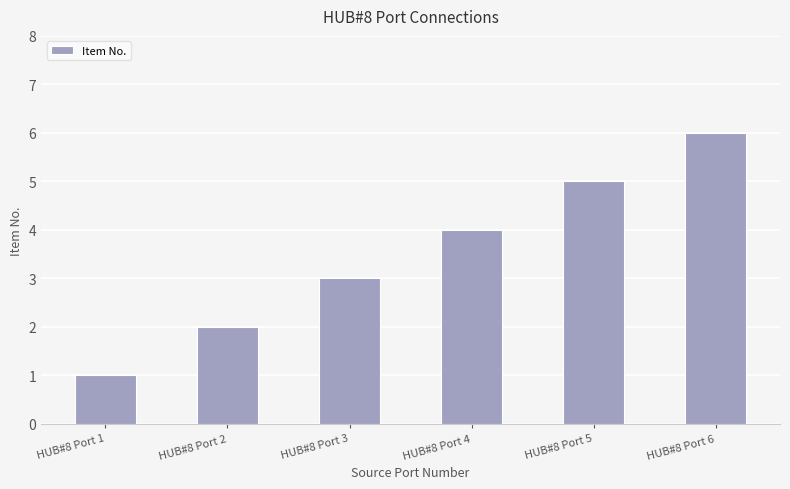

List the labels in order of value, smallest first.

HUB#8 Port 1, HUB#8 Port 2, HUB#8 Port 3, HUB#8 Port 4, HUB#8 Port 5, HUB#8 Port 6